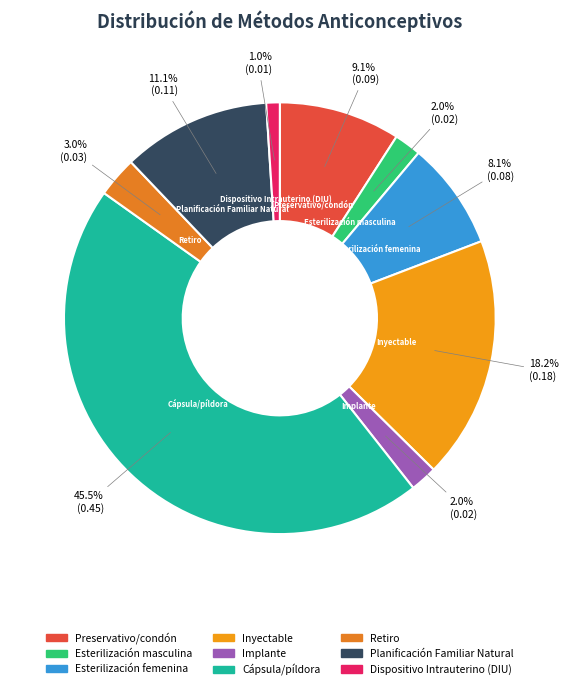

Is the sum of Esterilización femenina and Inyectable greater than half?

No